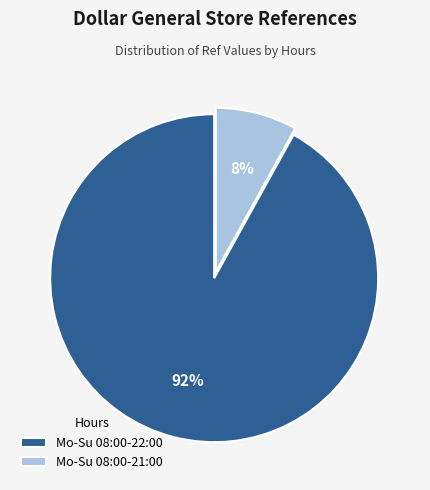

To the nearest percent, what is the average slice percentage?

50%